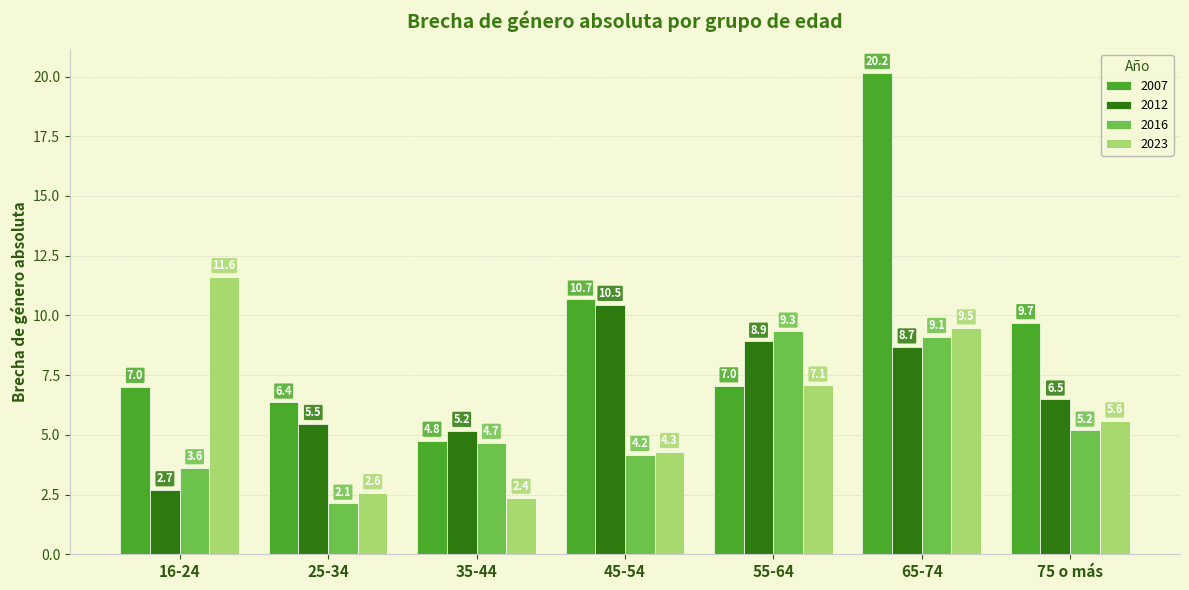

How many bars are there in total?

28